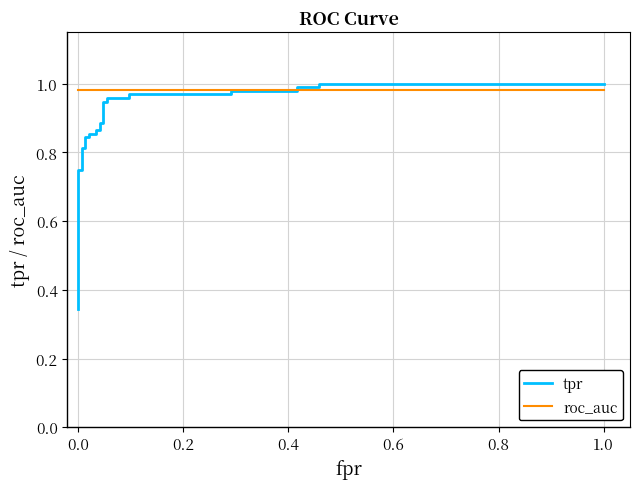

How many times do tpr and roc_auc cross each other?

1